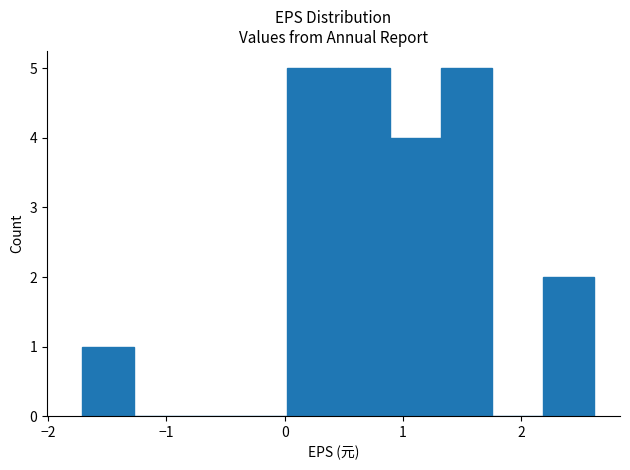

Reading left to right, transcribe this chart: for each bar, give the range it covers on the x-axis and its height. Neither the bar edges nor the heights are printed on the chart, so give them approximately, as read against the axes.

-1.7 to -1.3: 1
-1.3 to -0.8: 0
-0.8 to -0.4: 0
-0.4 to 0.0: 0
0.0 to 0.5: 5
0.5 to 0.9: 5
0.9 to 1.3: 4
1.3 to 1.8: 5
1.8 to 2.2: 0
2.2 to 2.6: 2